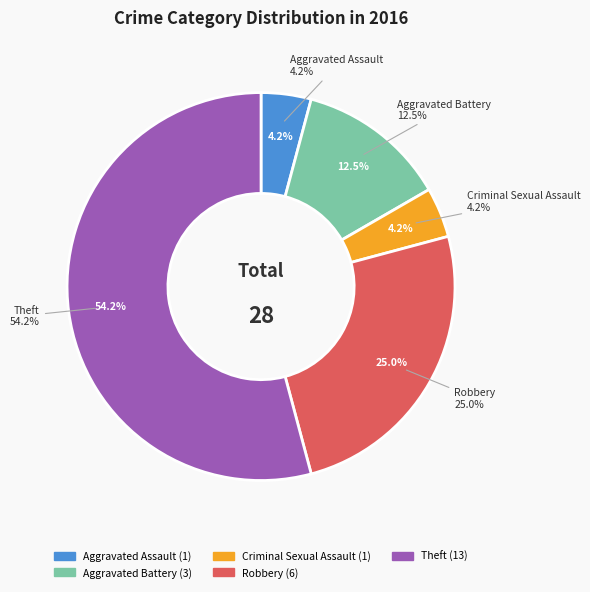

How many segments does this pie chart have?

5